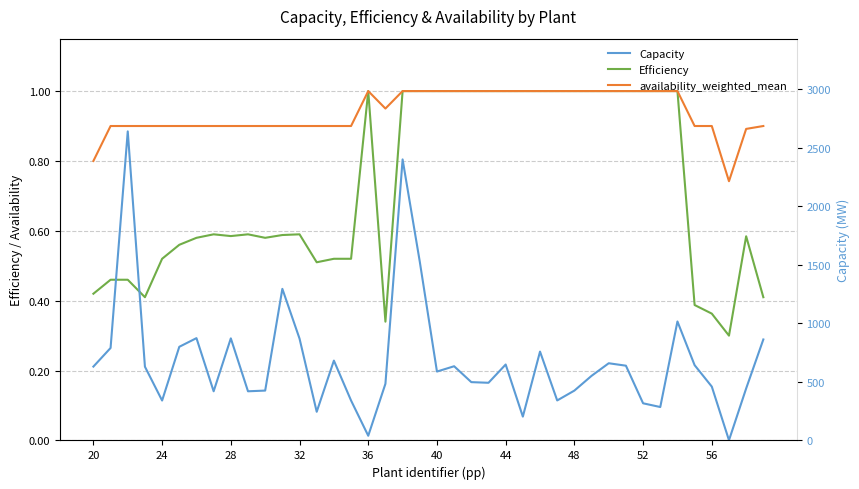

Which series changed the most between 19 and 25?

Capacity